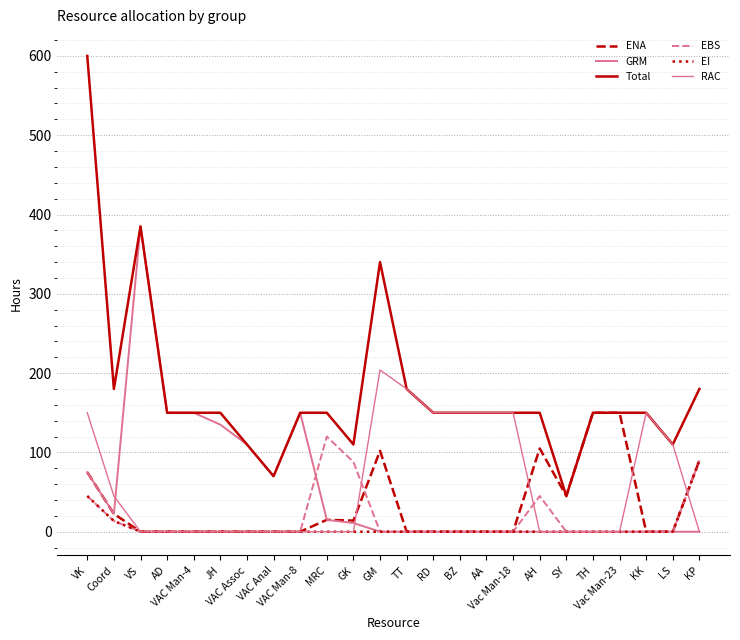

At how many categories does at least one series exceed 43?

24